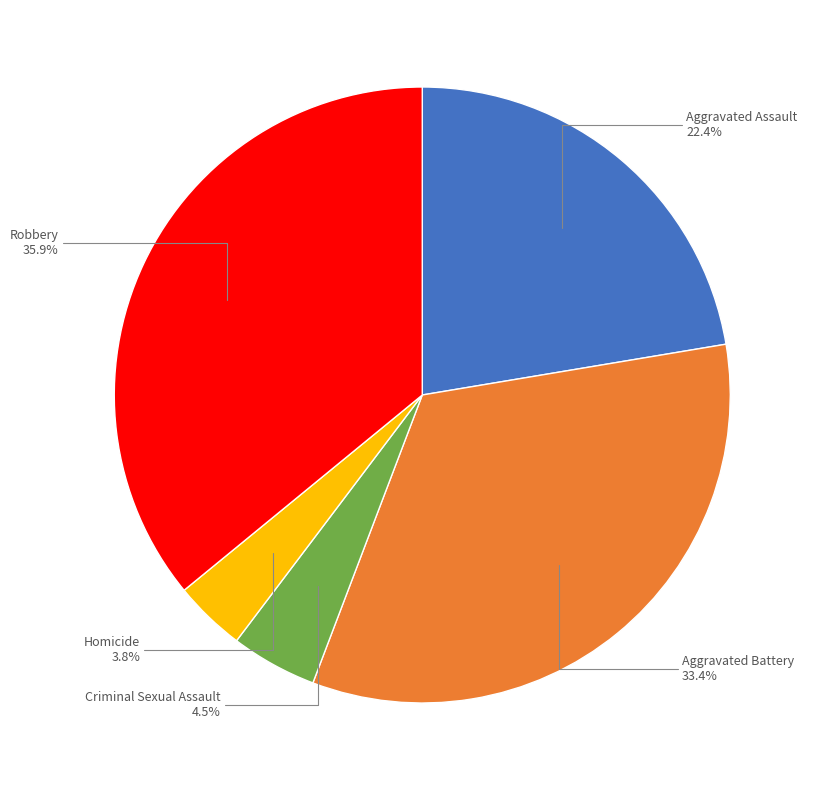

Does any single category account for the majority?

No